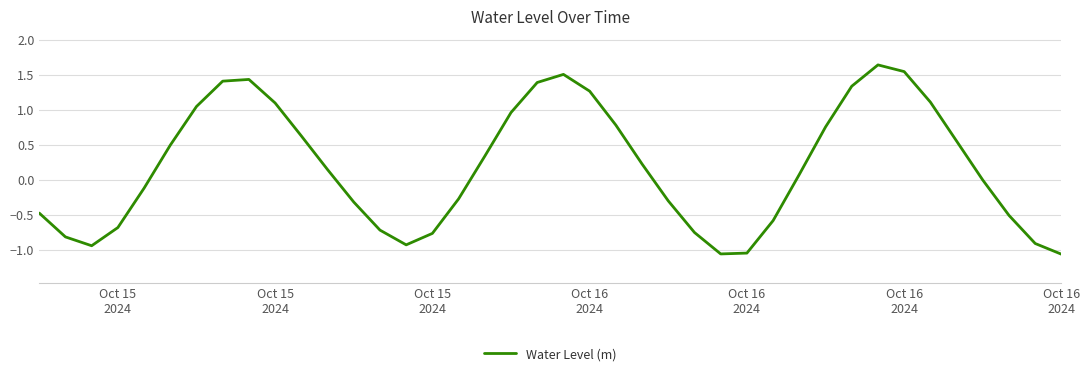

What is the difference between the maximum and minimum values?

2.7